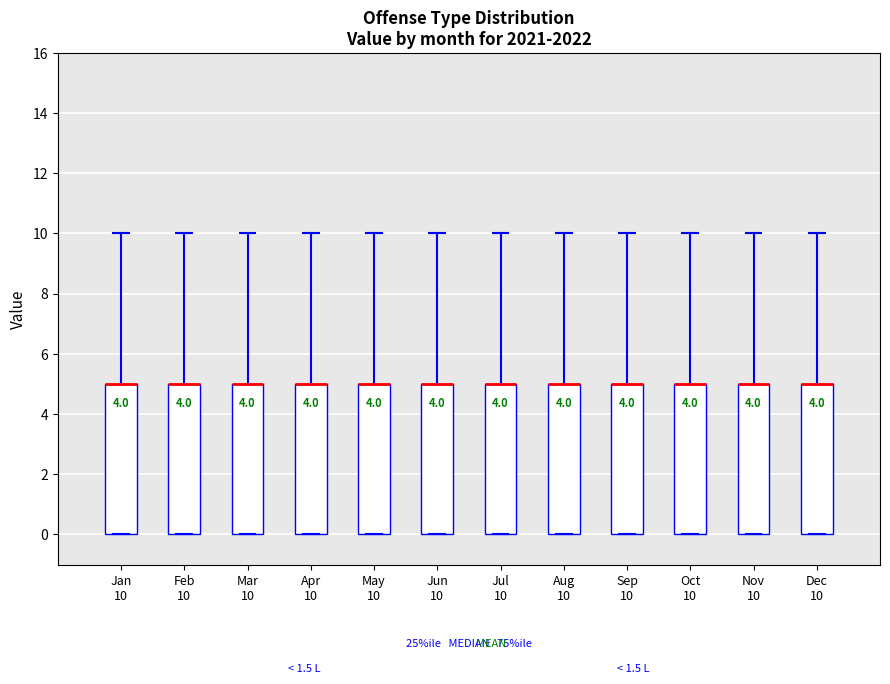

Where does the upper whisker of the box for Aug 10 end on the y-axis? The values are not printed on the chart, so give them approximately, as read against the axis.

10